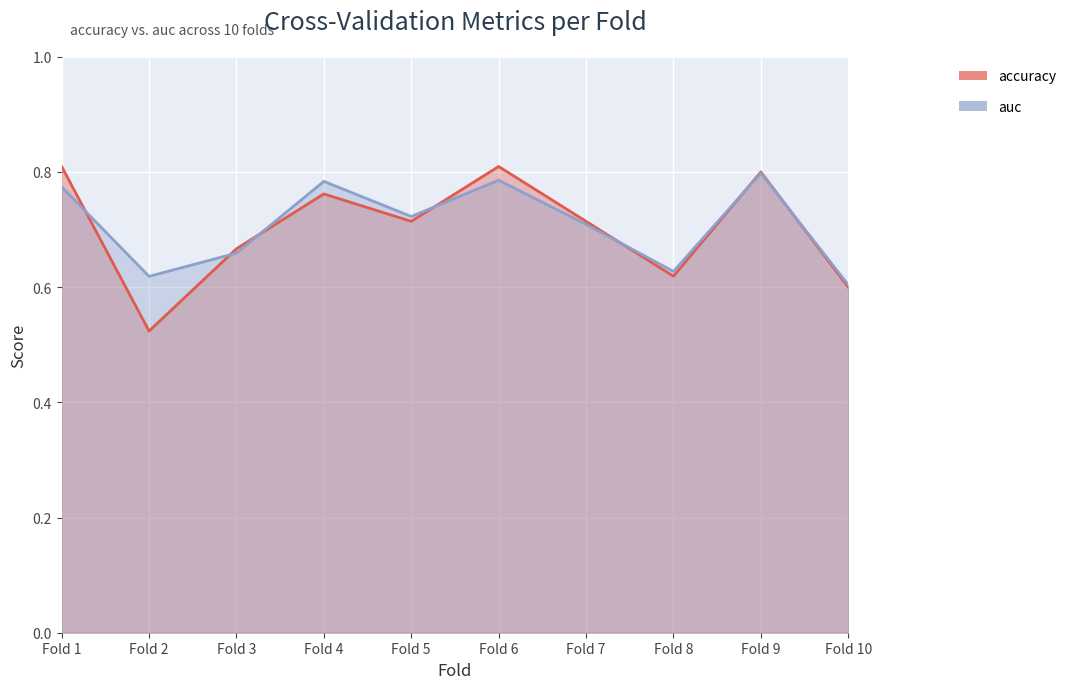

What is the value of the accuracy point at the 2nd from the left?

0.5